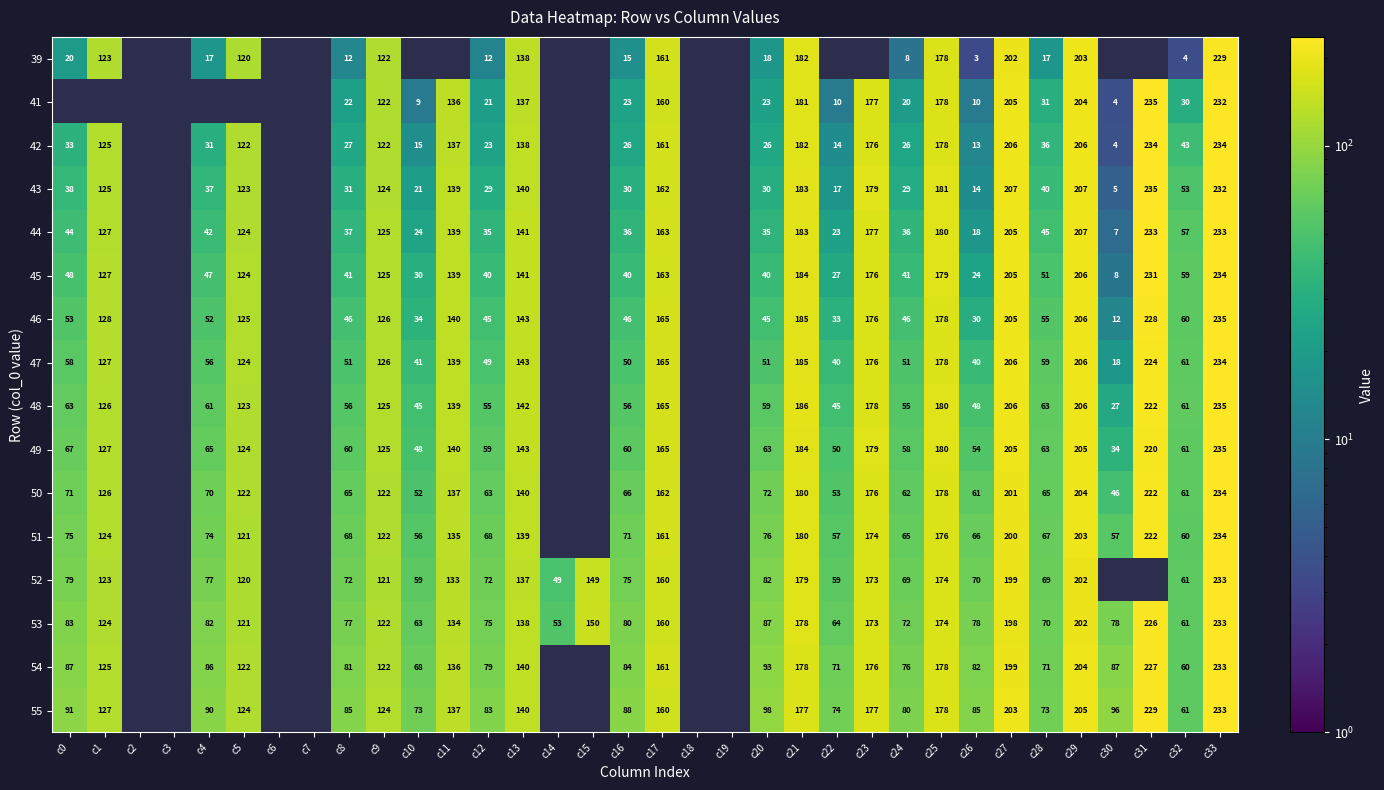

Is it true that 51 equals 57.1 at c30?

True